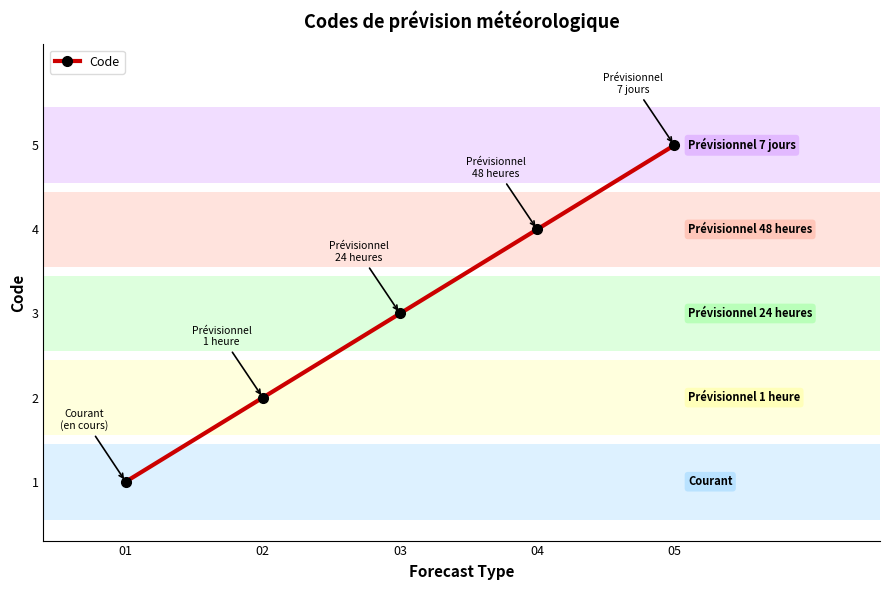

Between 04 and 01, which is larger?

04